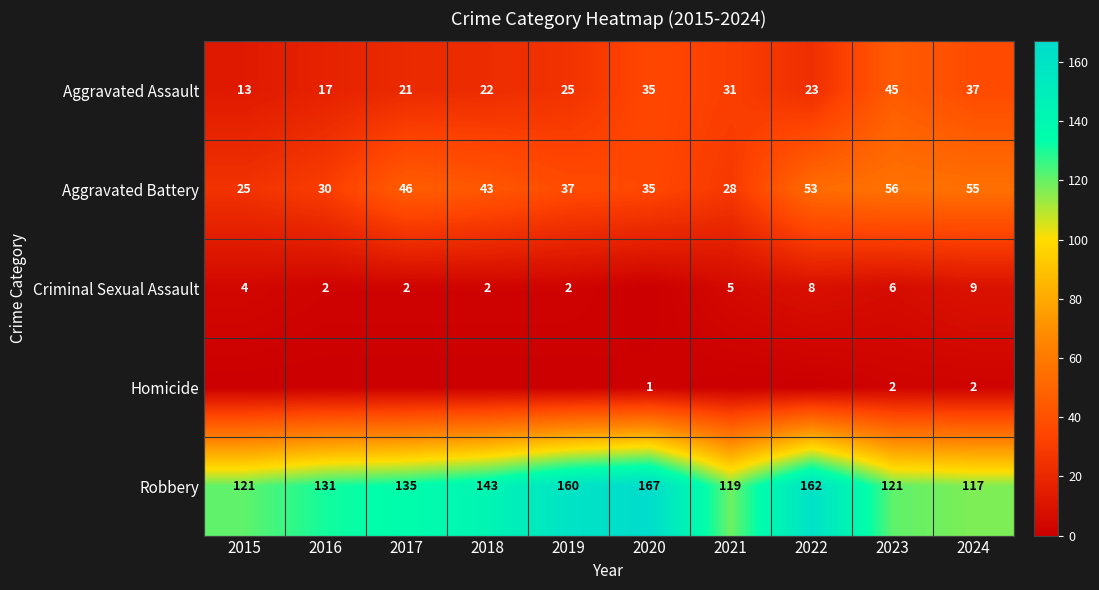

What is the spread (max minus min) of values at 2017?

135